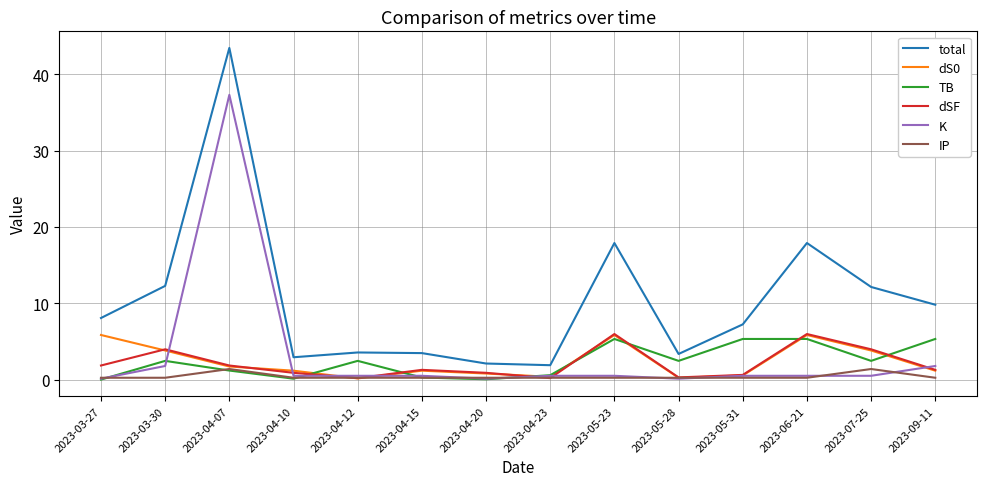

At which label does K reach its peak?

2023-04-07